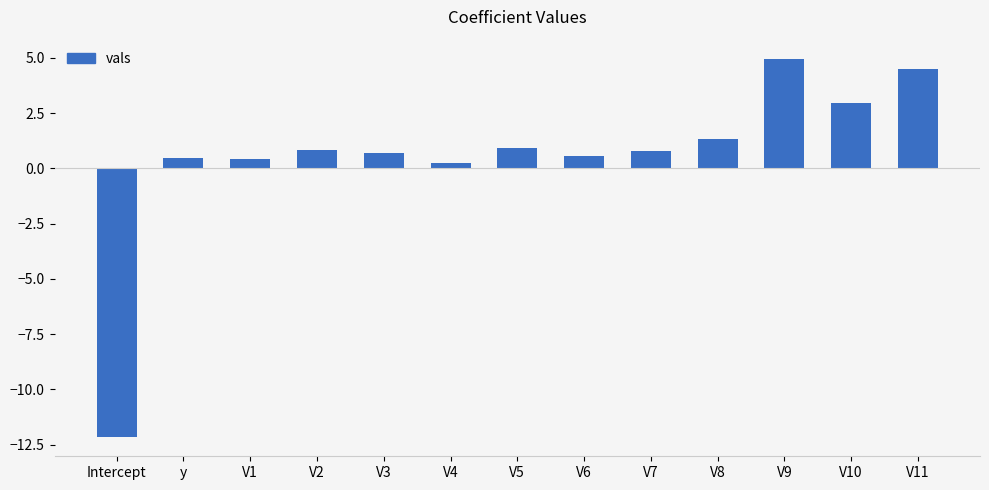

What is the change in value from V1 to V4?

-0.2